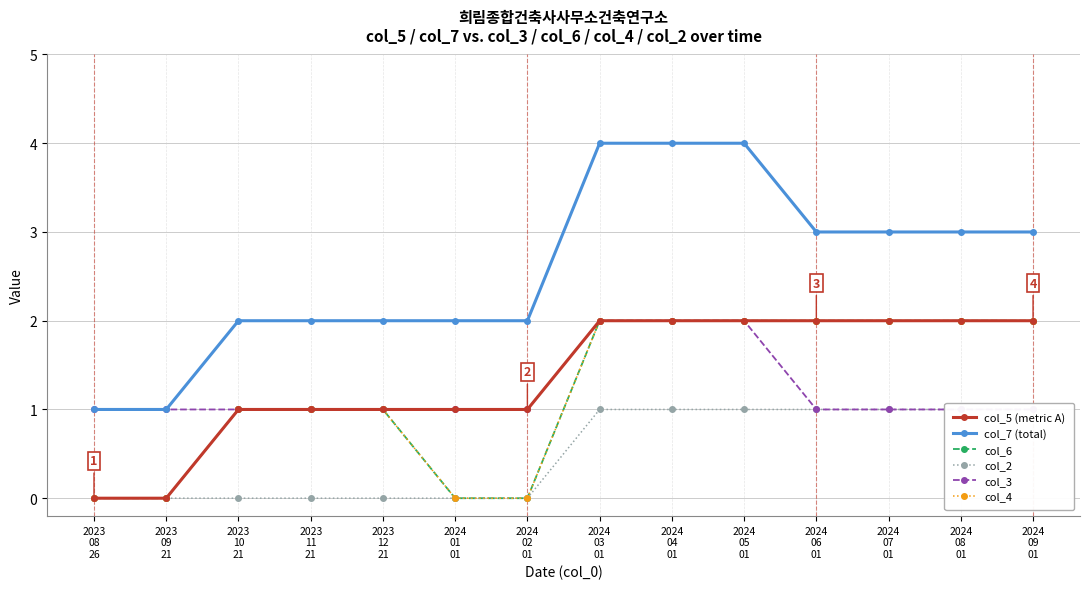

What is the total value across all series at 2023
12
21?

6